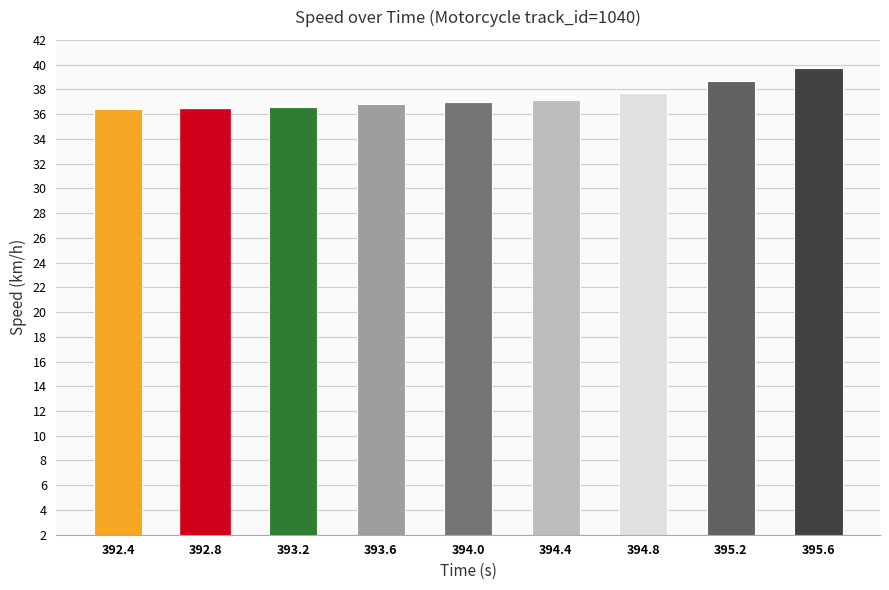

Reading left to right, what are all the values shown in this chart?

36.5	36.4	36.6	36.8	37.0	37.2	37.7	38.7	39.7